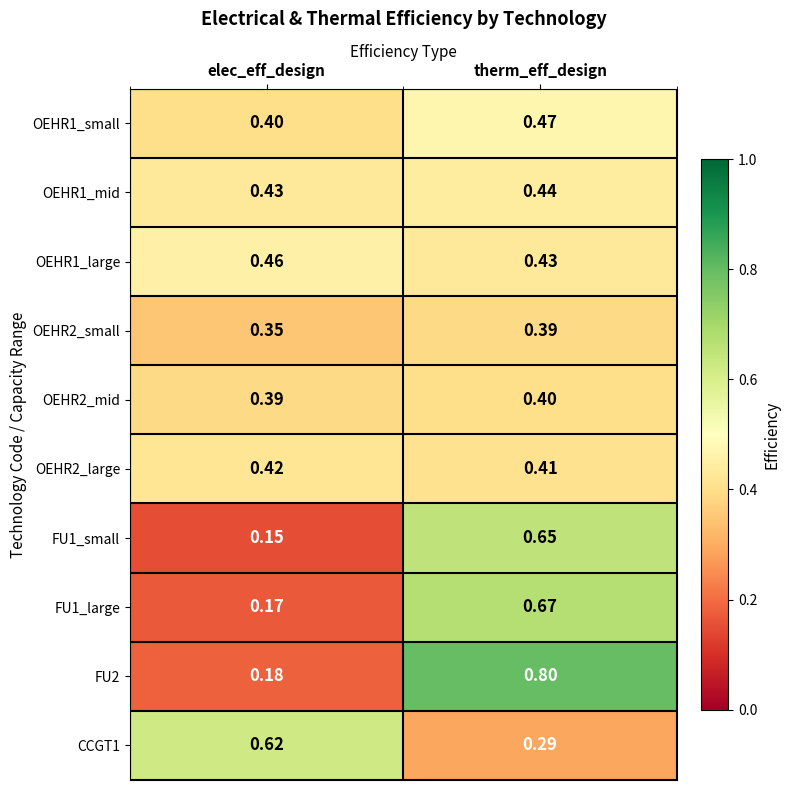

List the labels in order of OEHR1_large value, largest first.

elec_eff_design, therm_eff_design